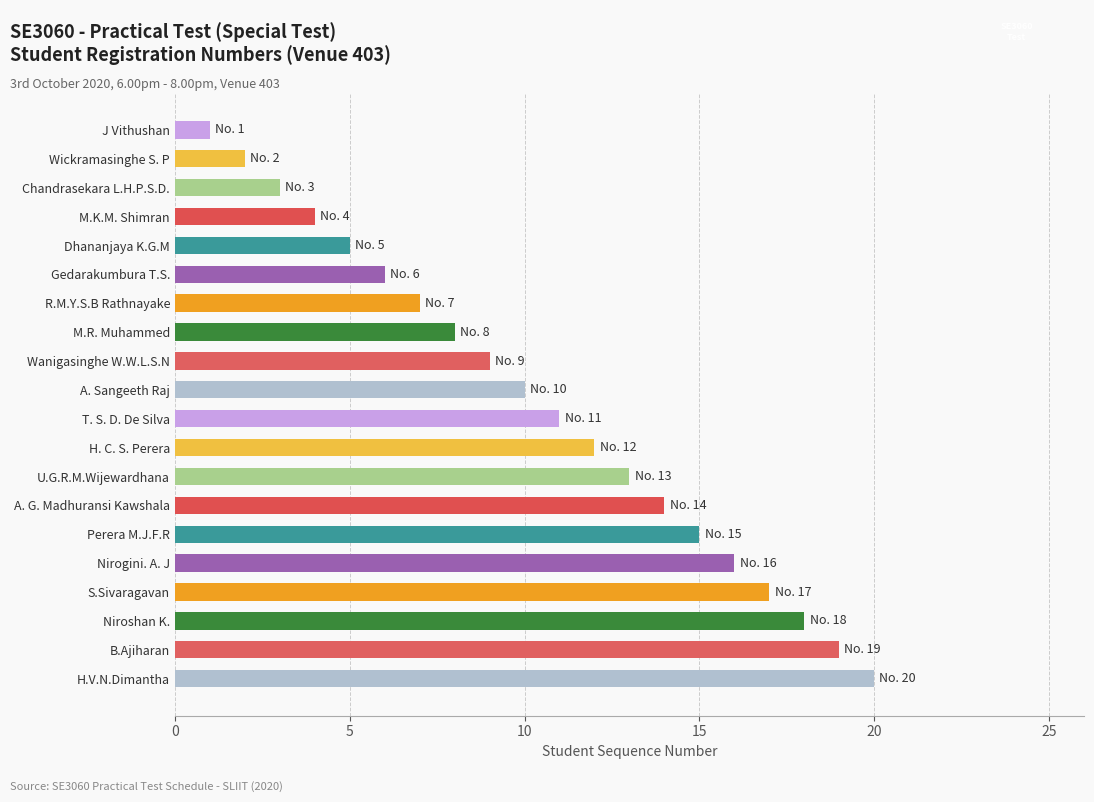

Reading bottom to top, transcribe all the data shown in this chart.

20	19	18	17	16	15	14	13	12	11	10	9	8	7	6	5	4	3	2	1